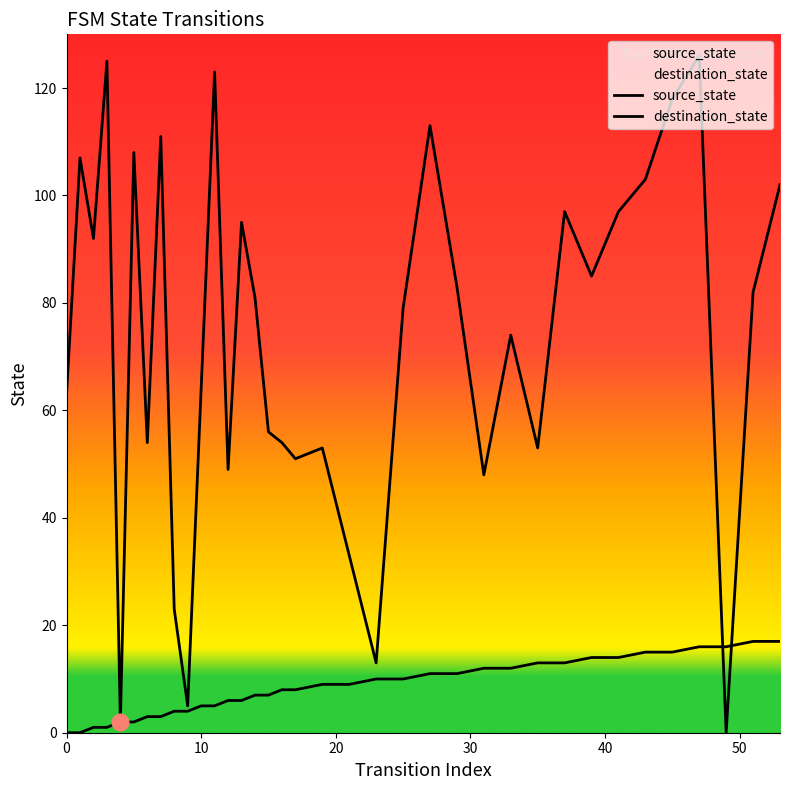

Count the number of data series in this chart.

2